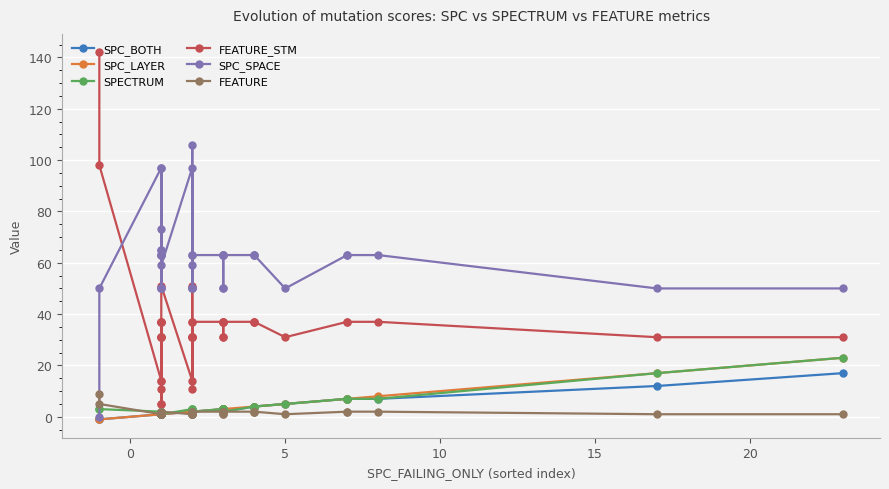

Is the value of SPECTRUM at 38 greater than the value of FEATURE at 25?

Yes